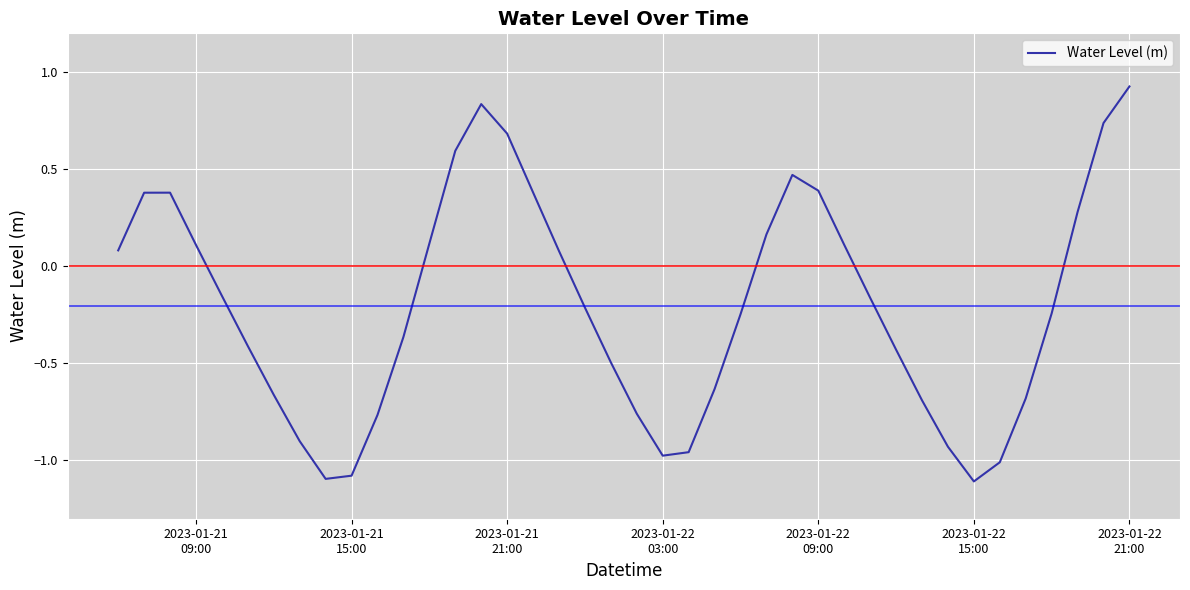

What is the smallest value displayed?

-1.1